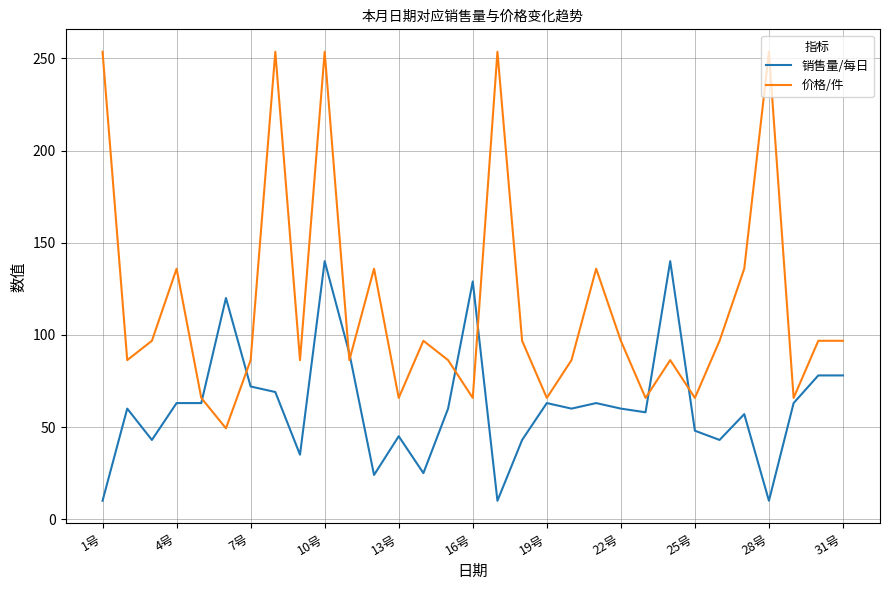

Which series has the widest spread of values?

价格/件